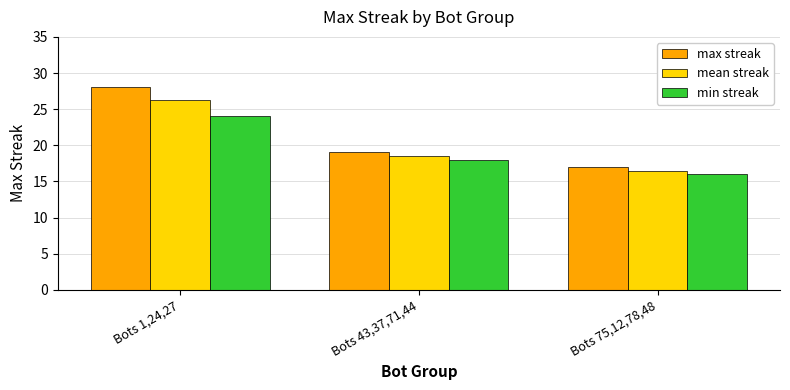

What is the label of the 1st bar from the right?

Bots 75,12,78,48